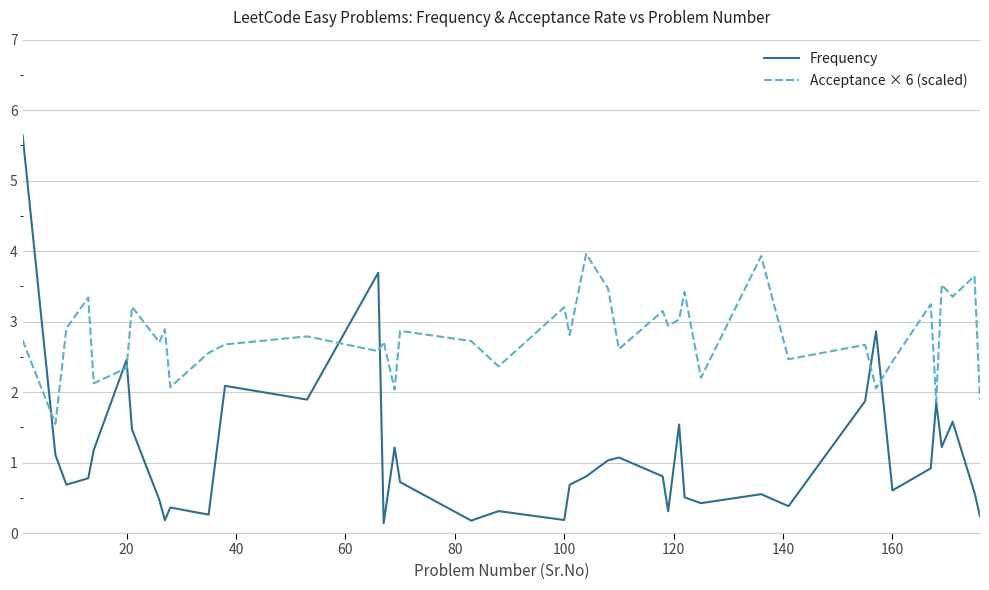

In Frequency, how many points are lower than both neighbors (excluding endpoints)?

12